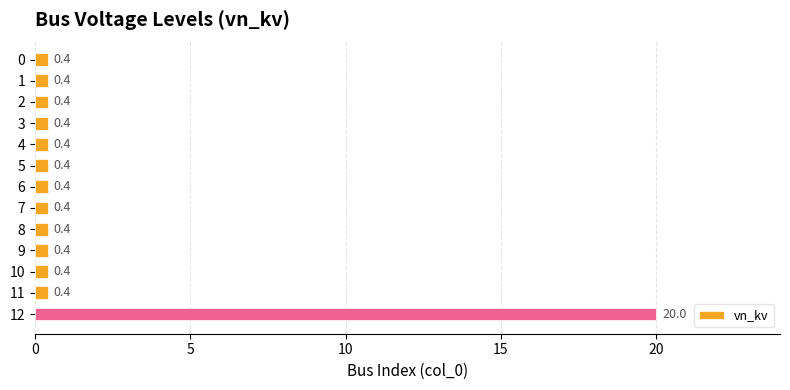

What is the greatest value displayed?

20.0